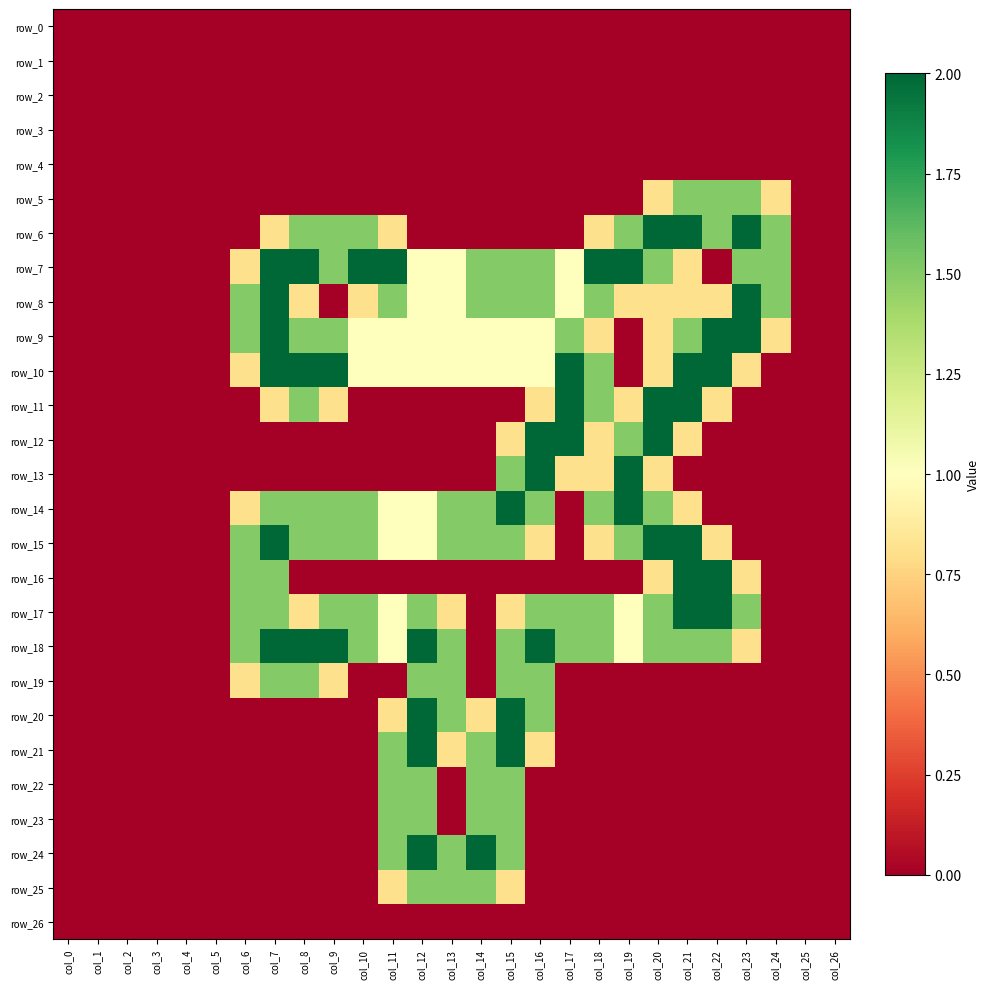

At col_25, list the series in order from largest to smallest.

row_0, row_1, row_2, row_3, row_4, row_5, row_6, row_7, row_8, row_9, row_10, row_11, row_12, row_13, row_14, row_15, row_16, row_17, row_18, row_19, row_20, row_21, row_22, row_23, row_24, row_25, row_26